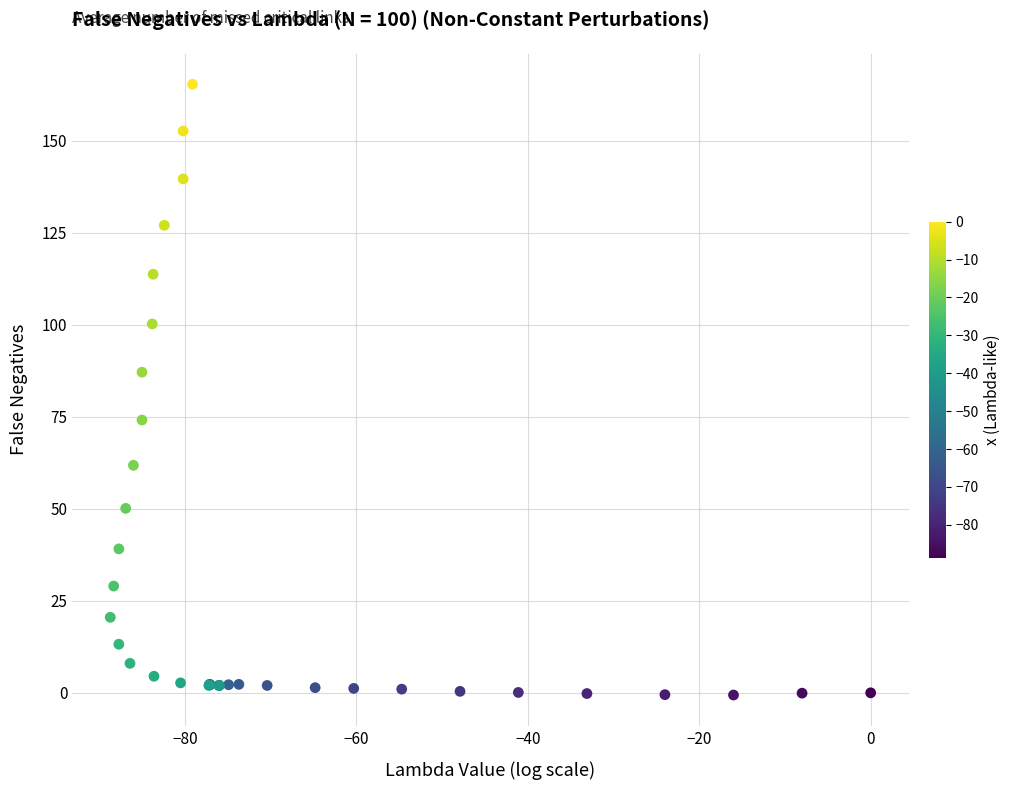

What Y value in the scatter plot is closest to 82?

87.1